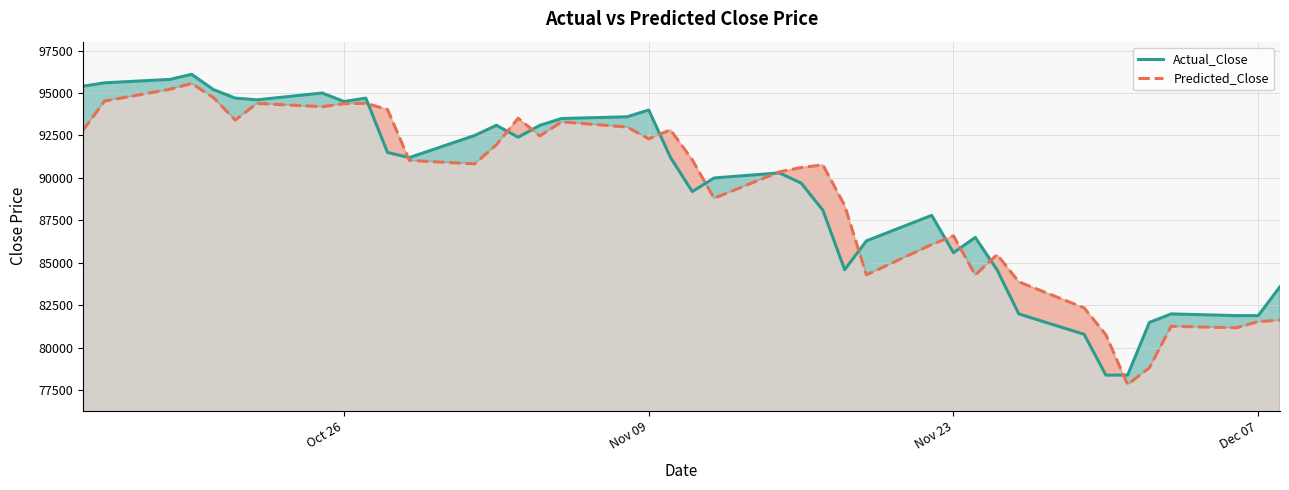

What is the greatest value displayed?

96100.0